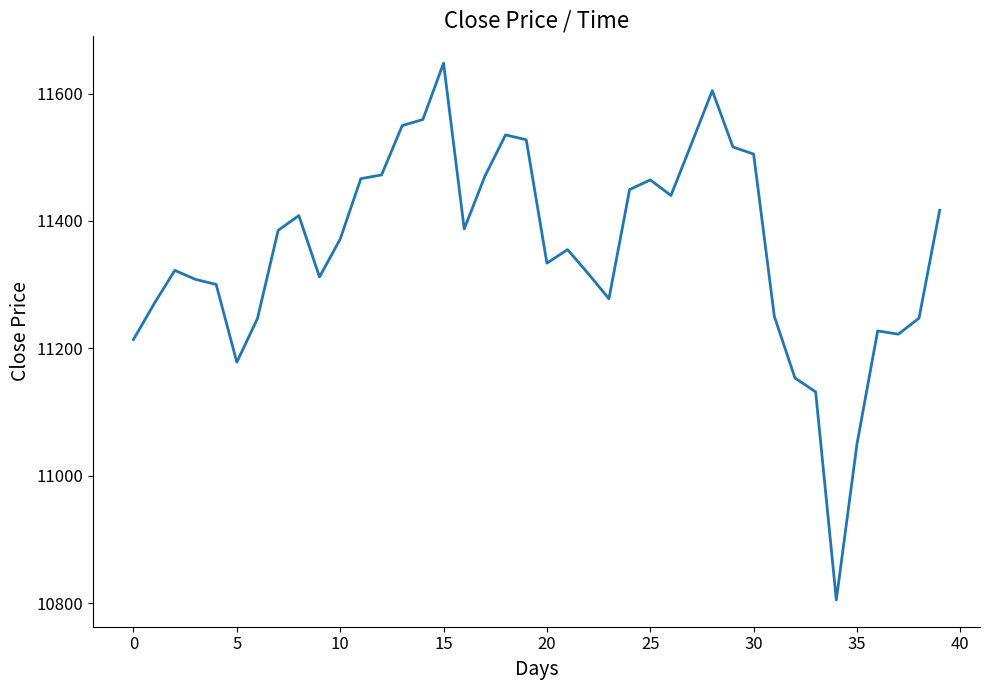

What is the difference between the maximum and minimum values?

842.0